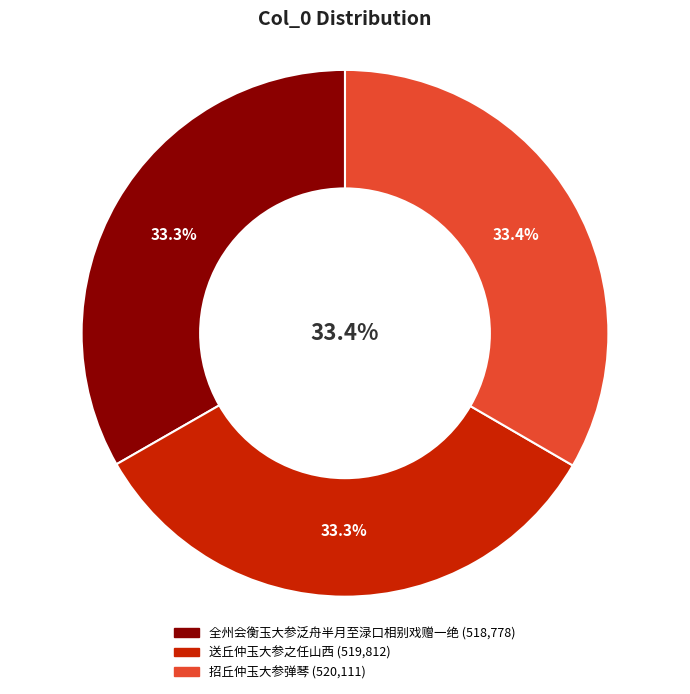

Combined, do 招丘仲玉大参弹琴 and 全州会衡玉大参泛舟半月至渌口相别戏赠一绝 account for over 50%?

Yes